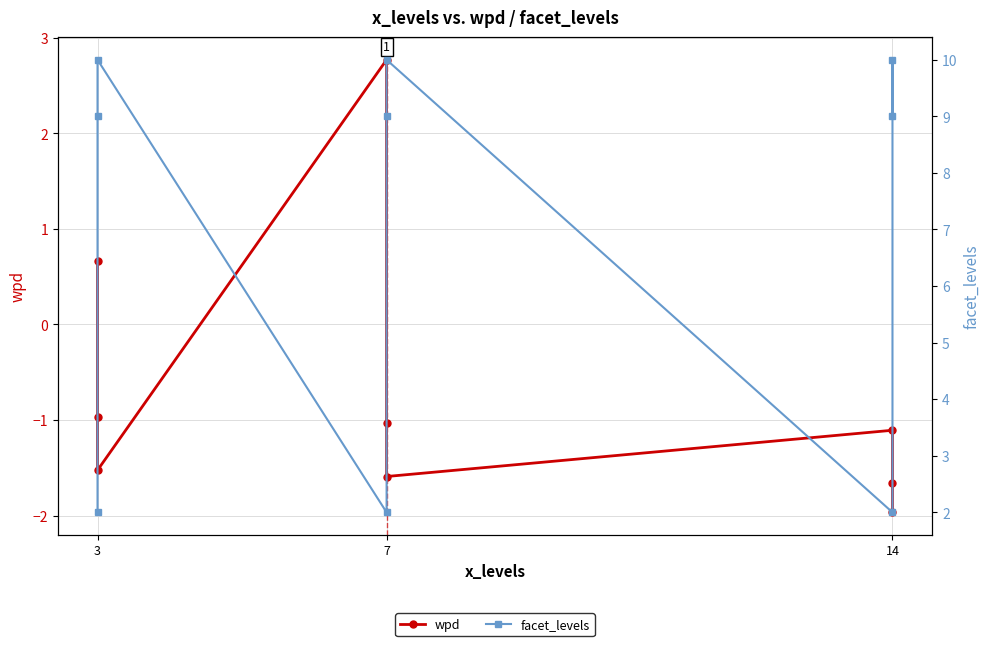

Is it true that facet_levels equals 2.1 at 14?

False